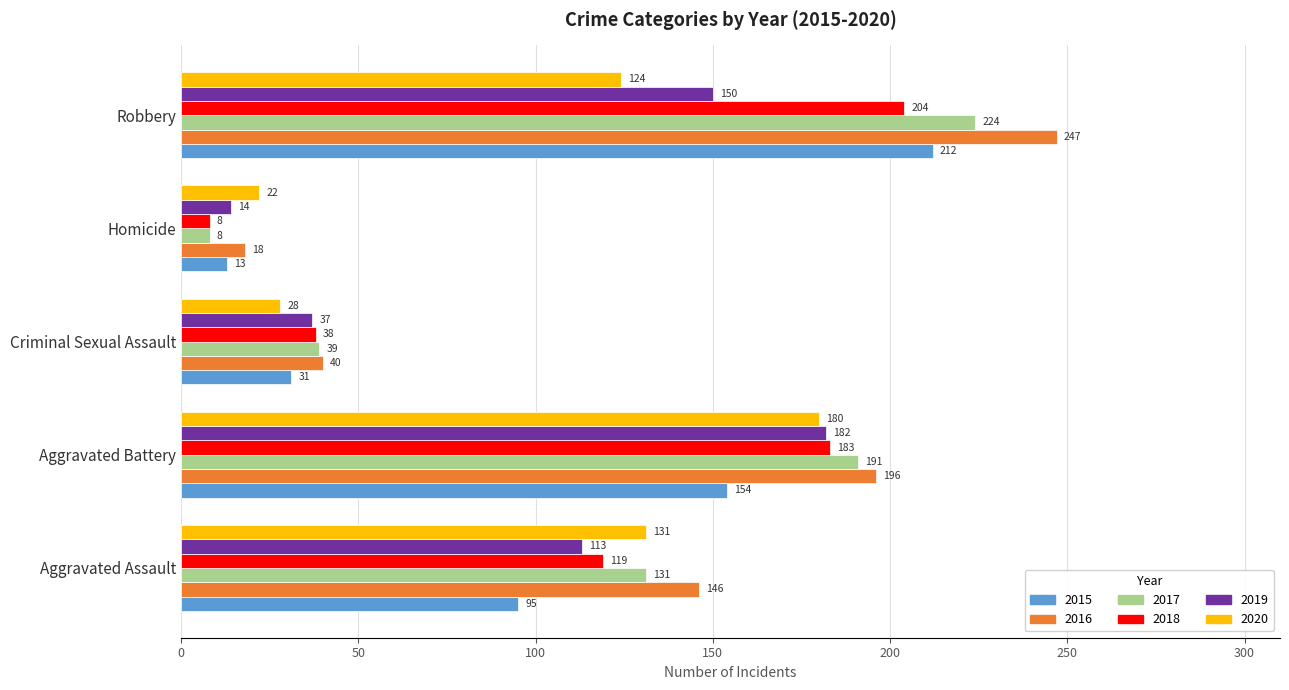

How many data points does each series have?

5